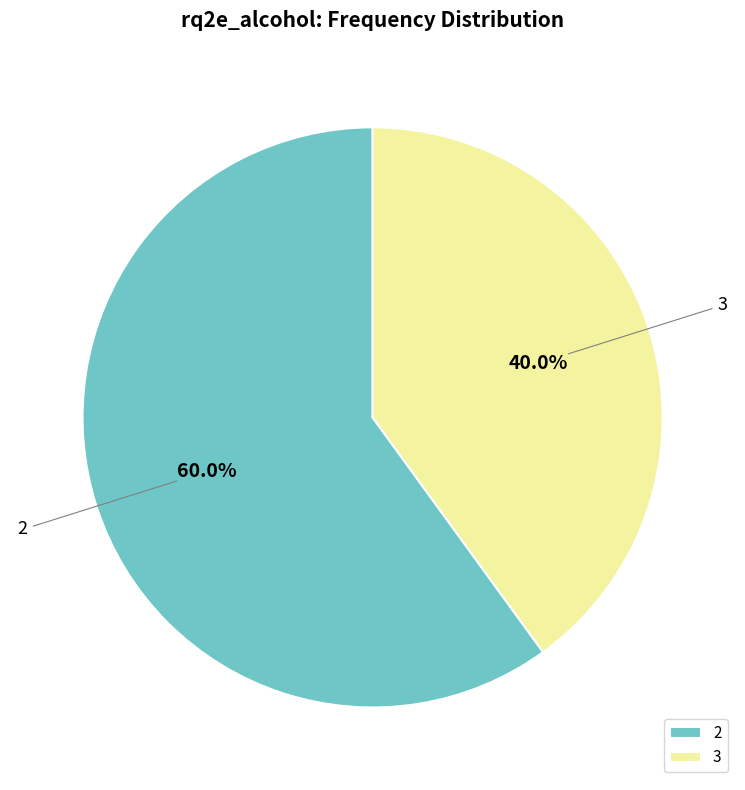

What is the ratio of the value at 3 to the value at 2?

0.7